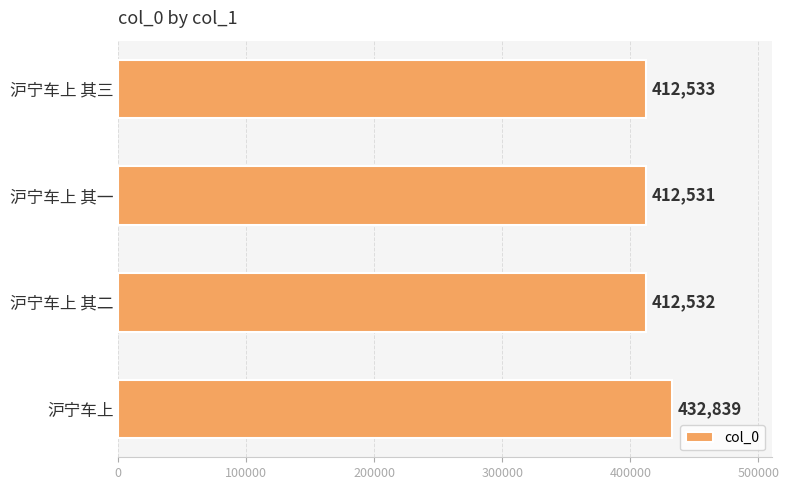

What is the difference between the second highest and minimum values?

2